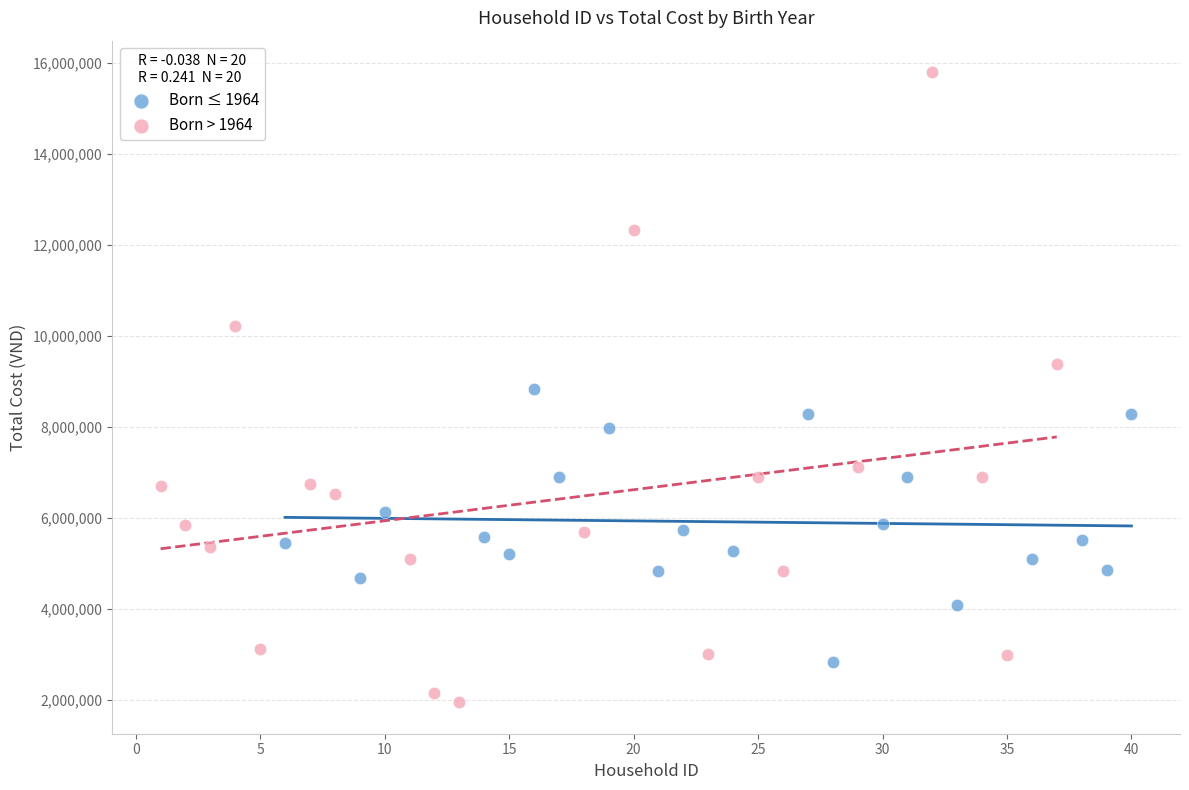

Which series has the largest Y range (max minus min)?

Born > 1964